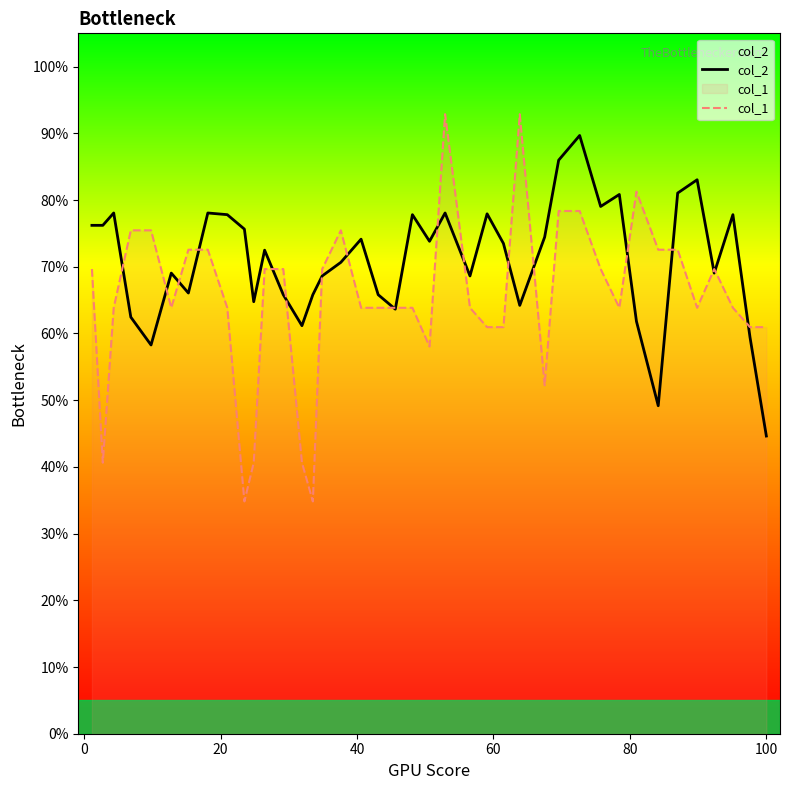

Rank the series by their average value, from highest to lowest.

col_2, col_1